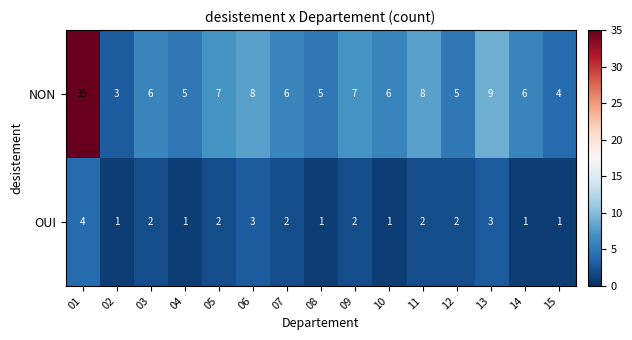

How many series are shown in this chart?

2